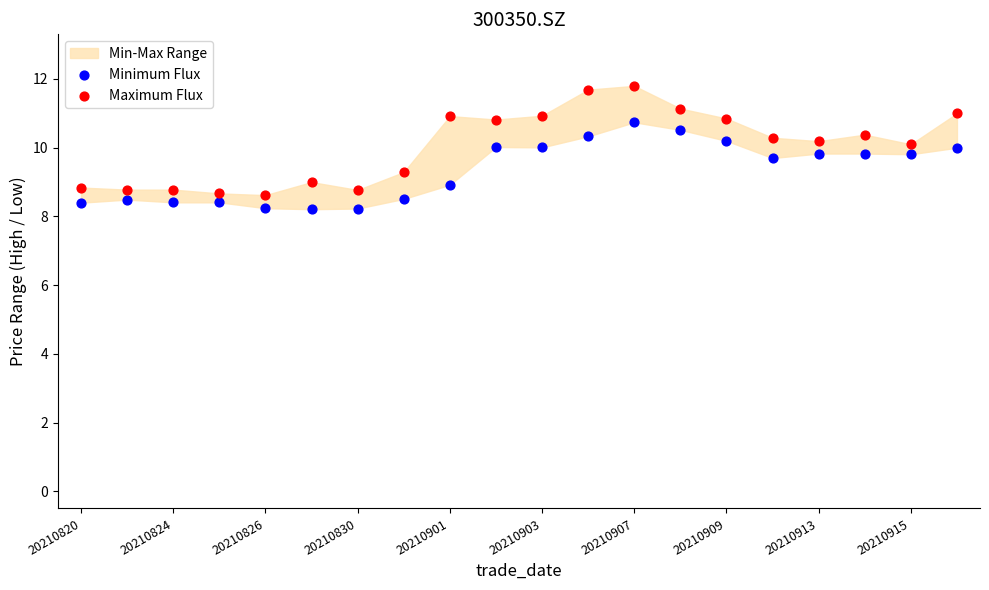

Which series reaches the minimum Y coordinate?

Minimum Flux